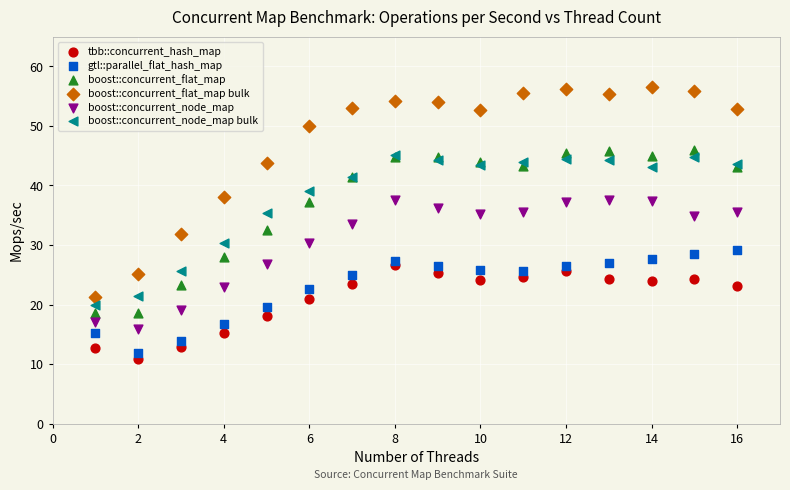

Which series reaches the maximum Y coordinate?

boost::concurrent_flat_map bulk